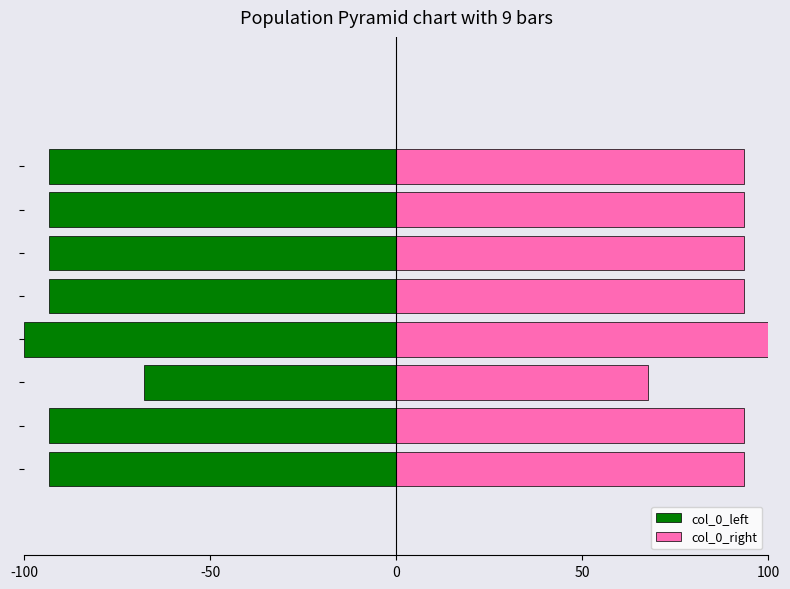

At which label does col_0_right first exceed 93?

-100